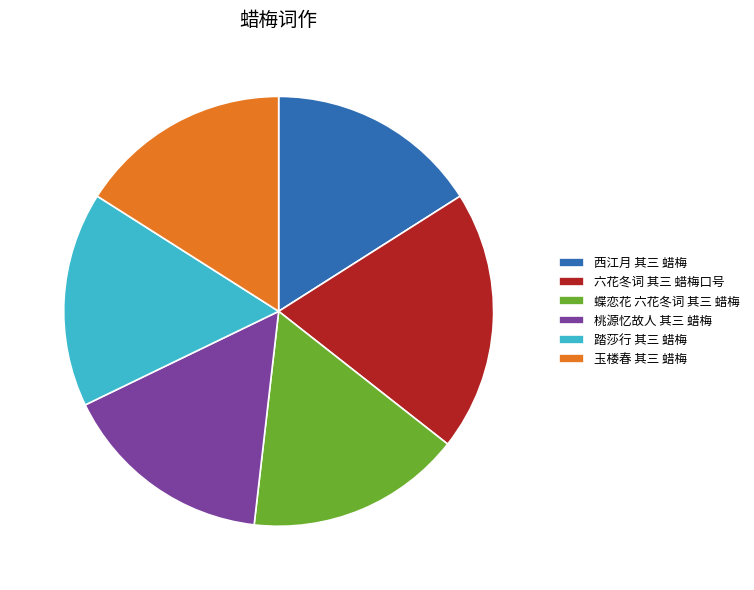

How many segments does this pie chart have?

6